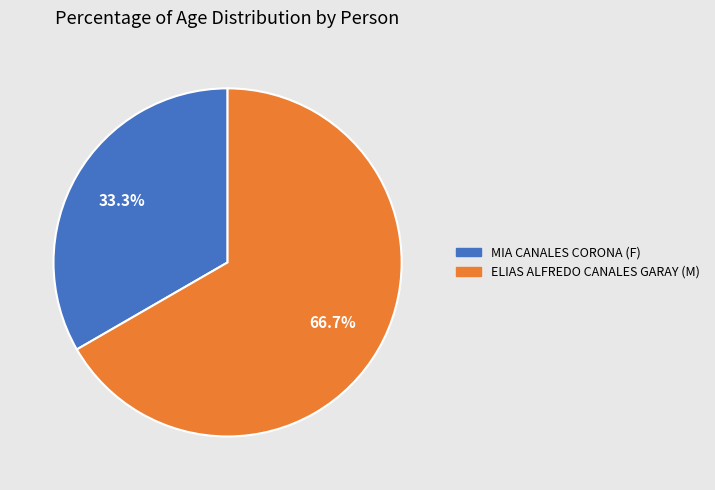

Which category has the biggest portion of the pie?

ELIAS ALFREDO CANALES GARAY